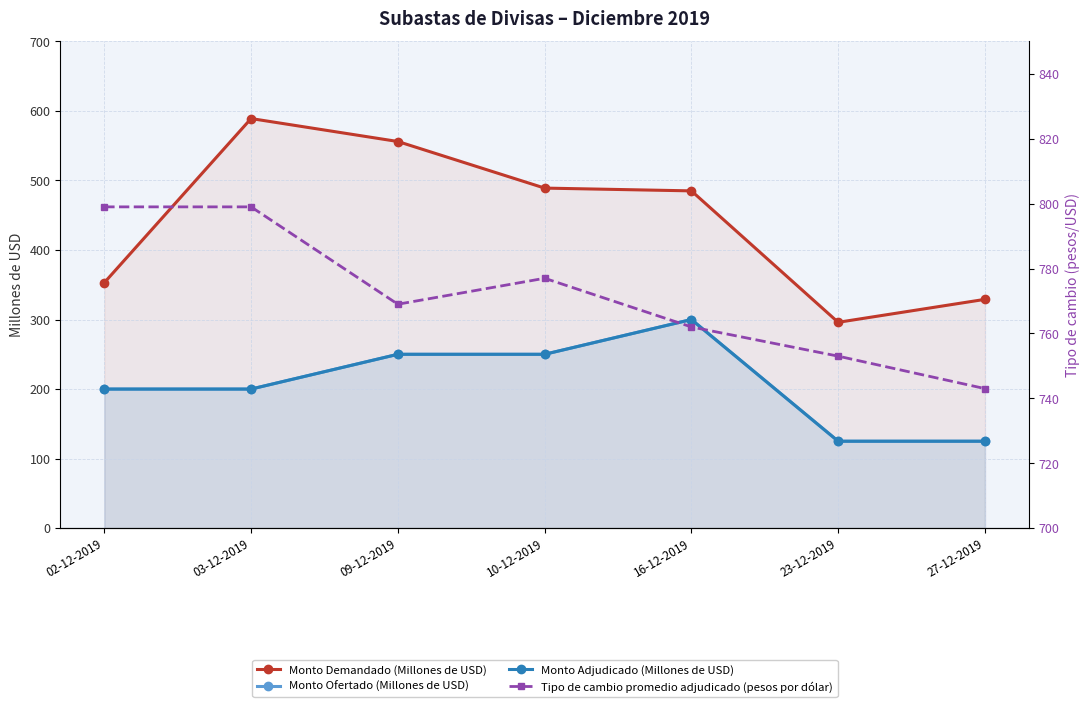

At which category is the sum across all series the highest?

16-12-2019